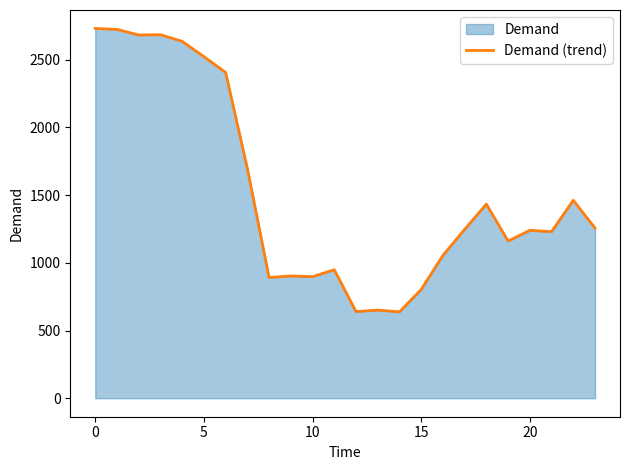

Where is the data nearest to the value 1684?

7